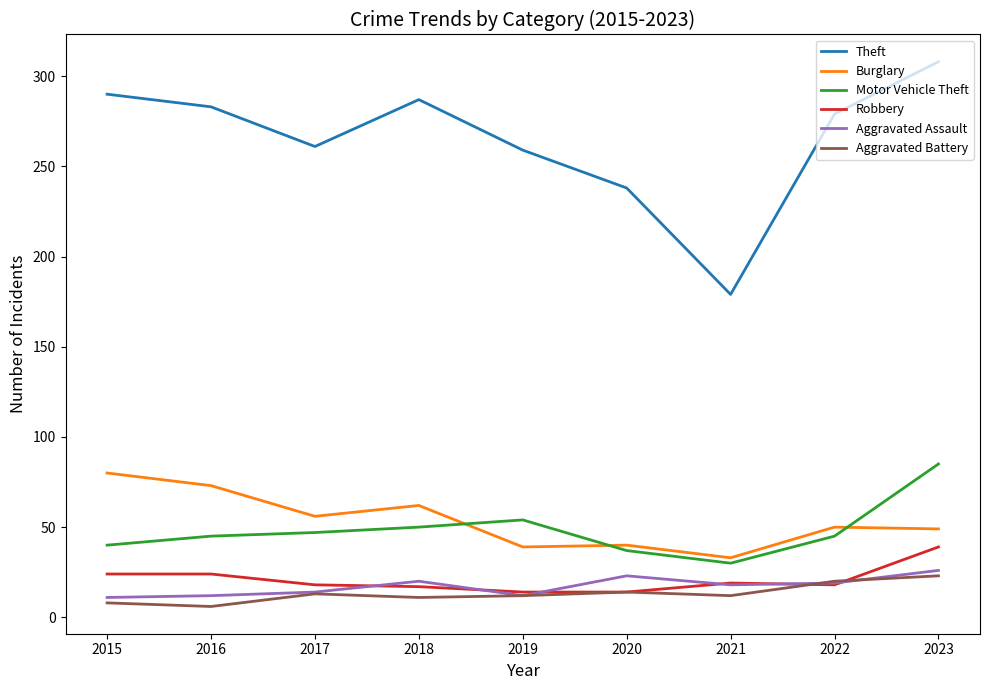

What is the maximum value for Motor Vehicle Theft?

85